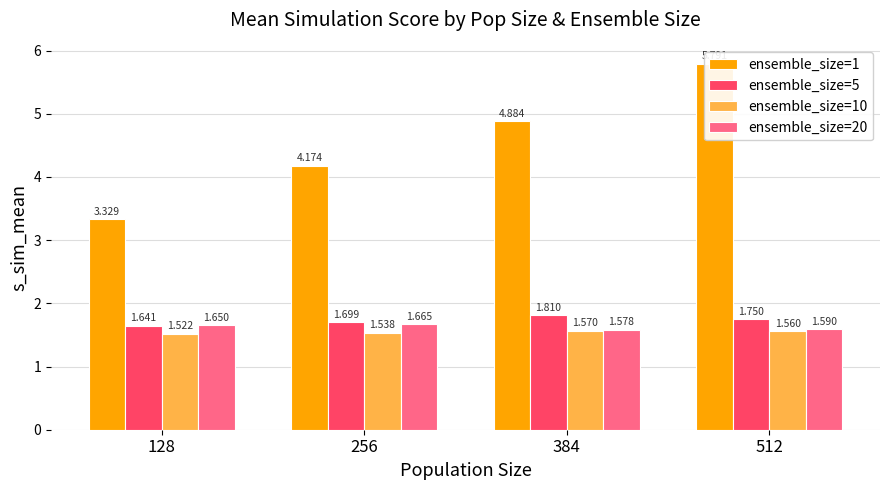

How many distinct data groups are displayed?

4